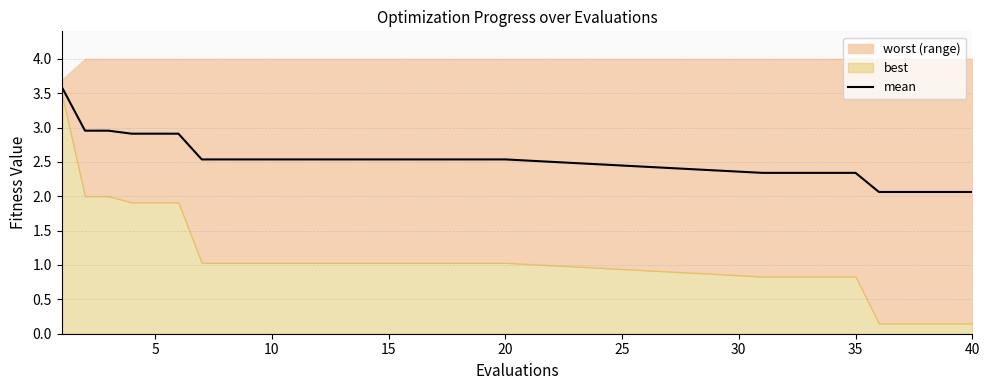

What is the minimum value for mean?

2.1